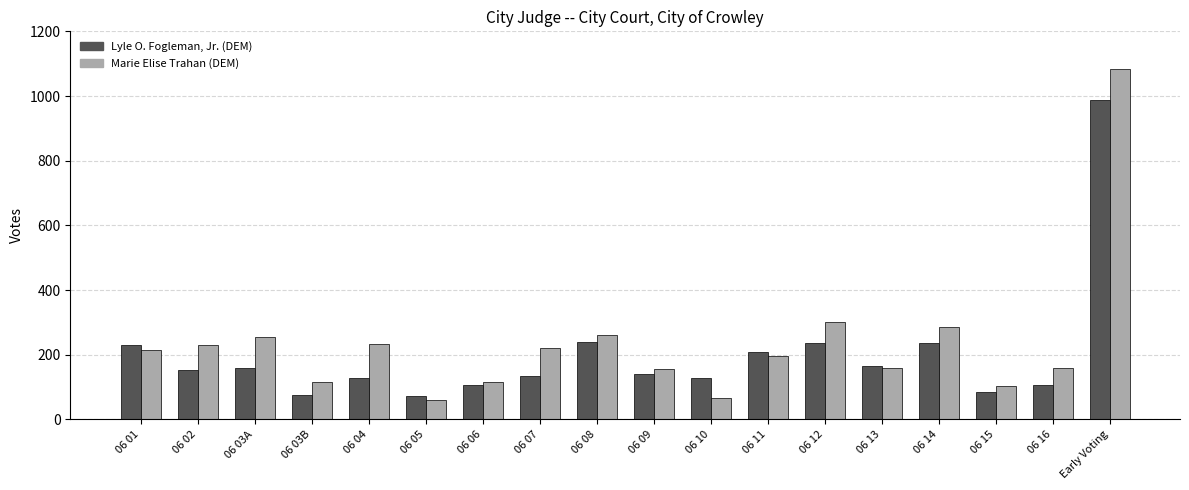

How many bars are there in each group?

2